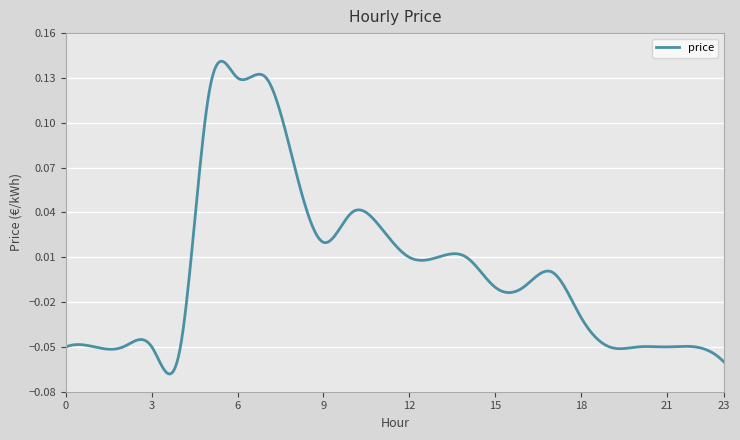

What is the value of the 5th point from the left?

-0.1